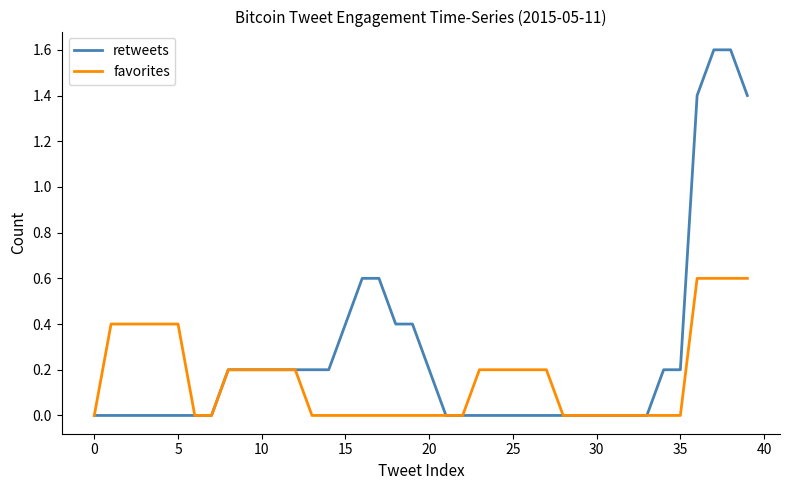

Rank the series by their maximum value, from highest to lowest.

retweets, favorites